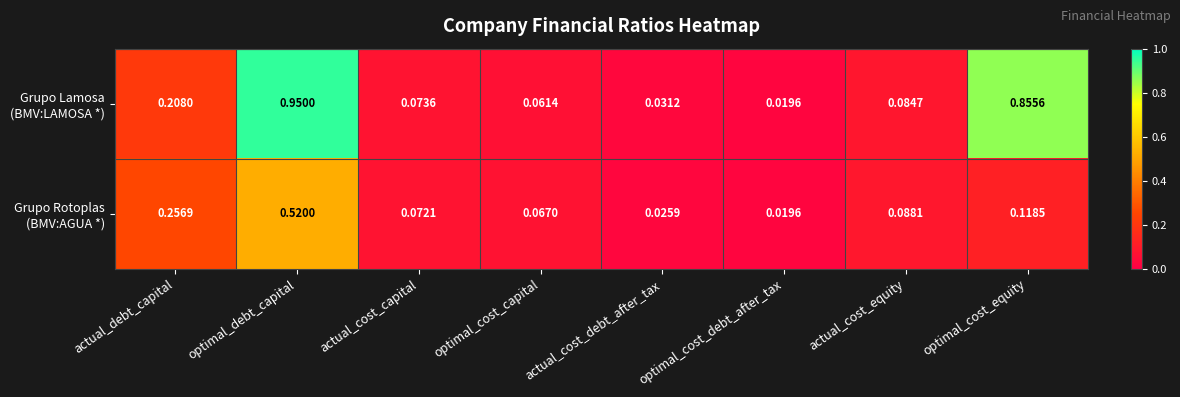

Which label corresponds to the largest value in the chart?

optimal_debt_capital